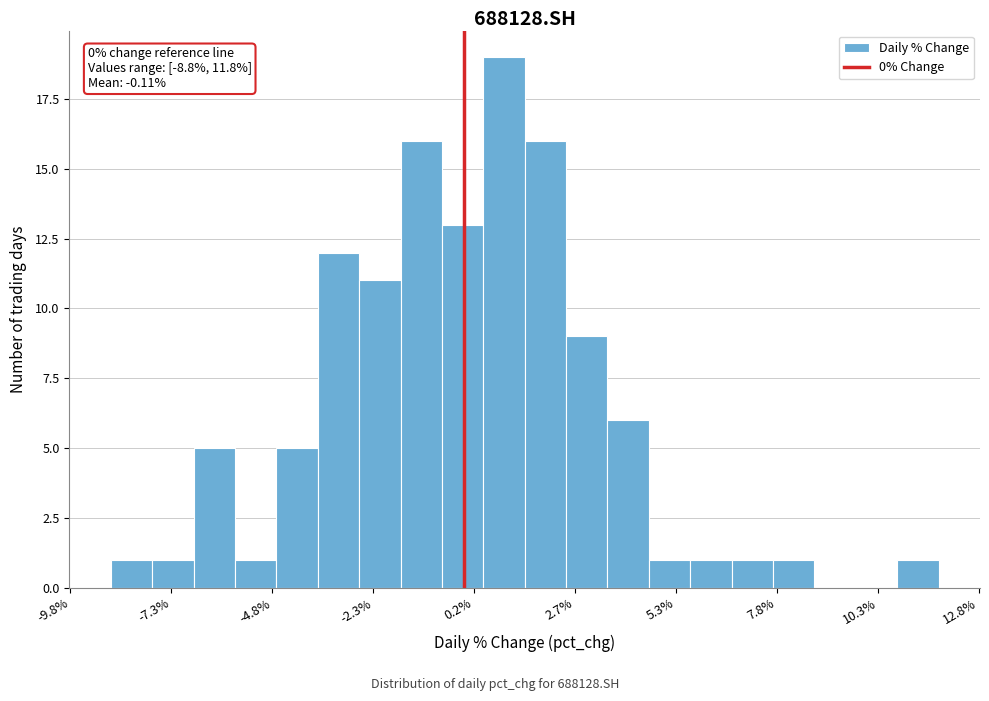

Around what value on the x-axis is the tallest bar? Give the approximate position of its centre, as read against the axis.

1.0